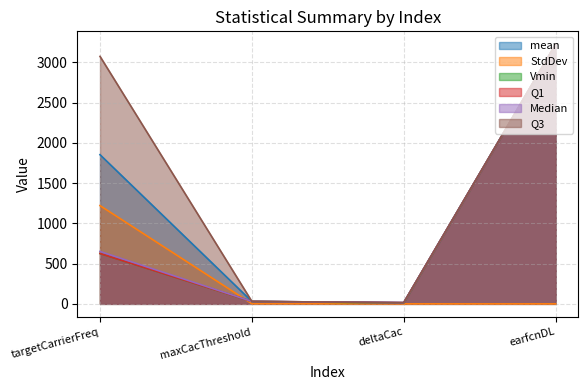

How many distinct data groups are displayed?

6